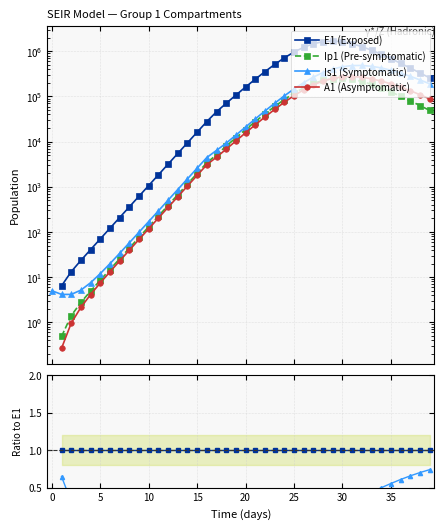

What are all the series names shown in the legend?

E1 (Exposed), Ip1 (Pre-symptomatic), Is1 (Symptomatic), A1 (Asymptomatic)